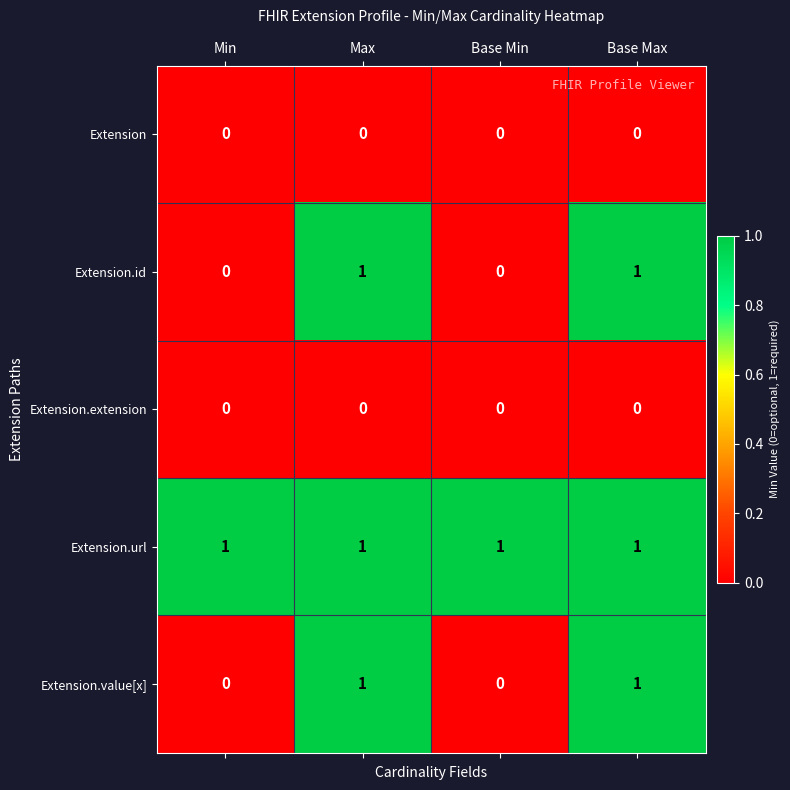

Is it true that Extension equals 0 at Base Min?

True